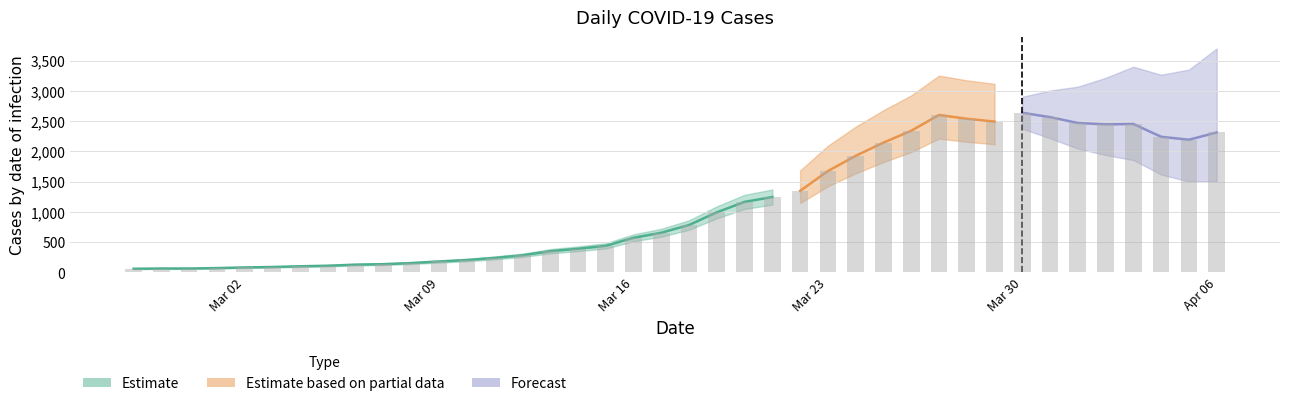

Where is the data nearest to the value 1350?

2020-03-22